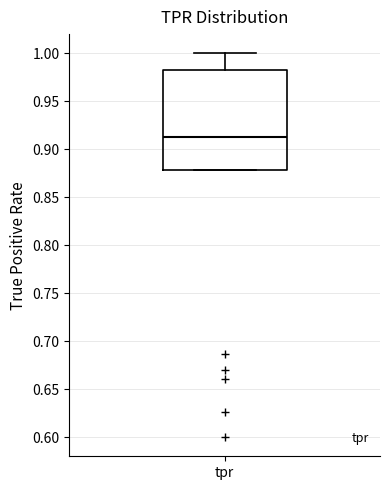

Read this box plot against the y-axis: the position of the median line, the range covered by the box, and the ends of both whiskers. The values are not printed on the chart, so give them approximately, as read against the axis.

median 0.915, box 0.880 to 0.985, whiskers 0.880 to 1.000